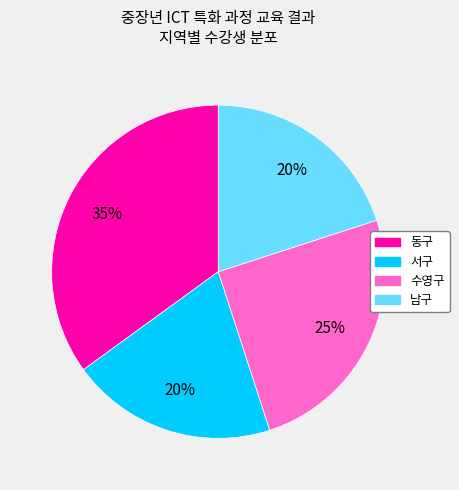

Do 서구 and 남구 together represent more than half of the pie?

No